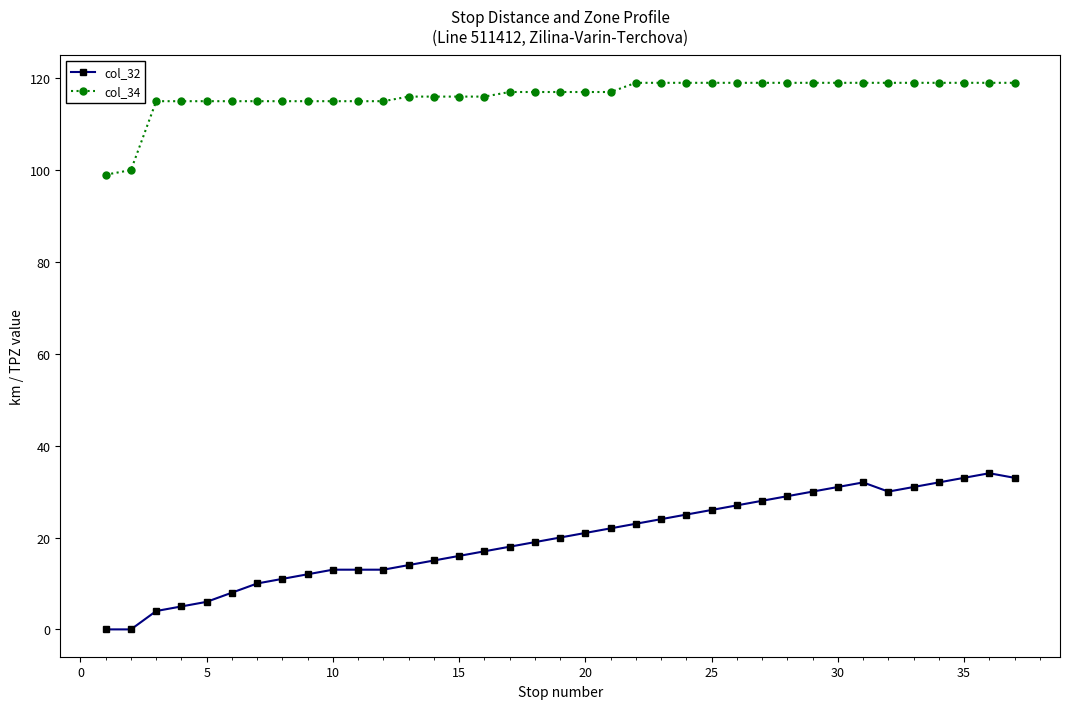

List the series in order of their peak value, lowest first.

col_32, col_34